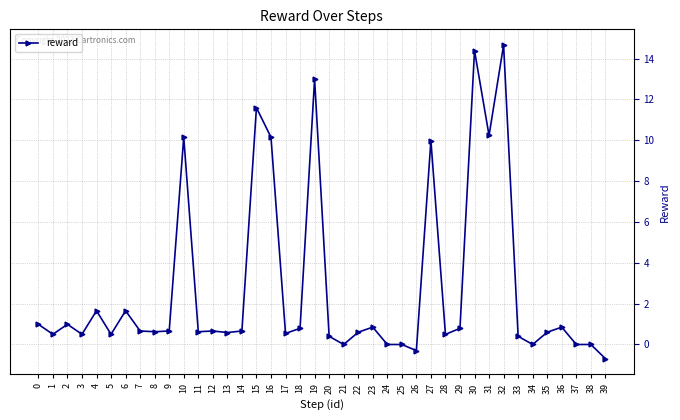

What is the value of the 18th point from the left?

0.5